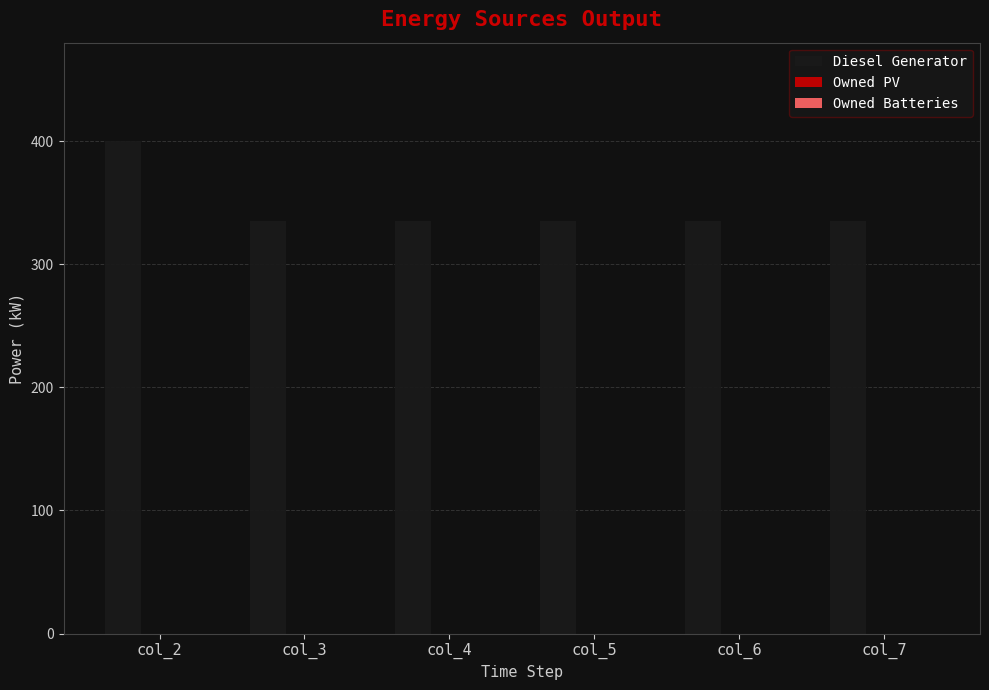

The value at col_2 is 622.0. True or false?

False